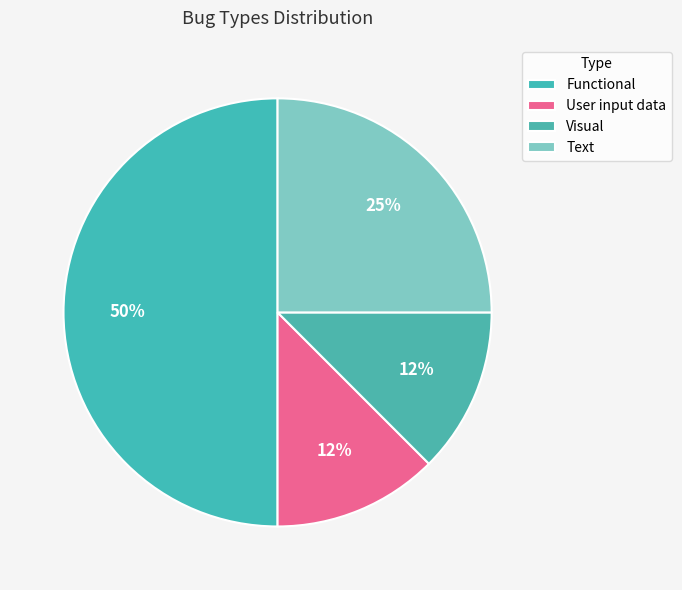

Count the number of slices in the pie.

4